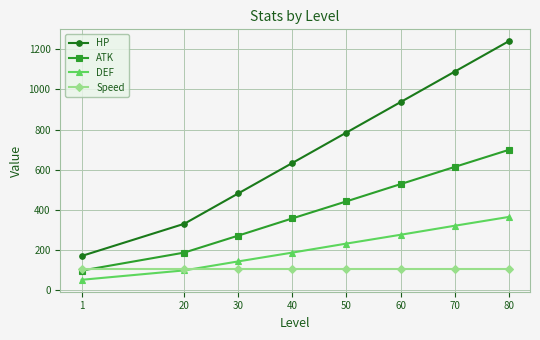

The value of Speed at 1 is 167. True or false?

False